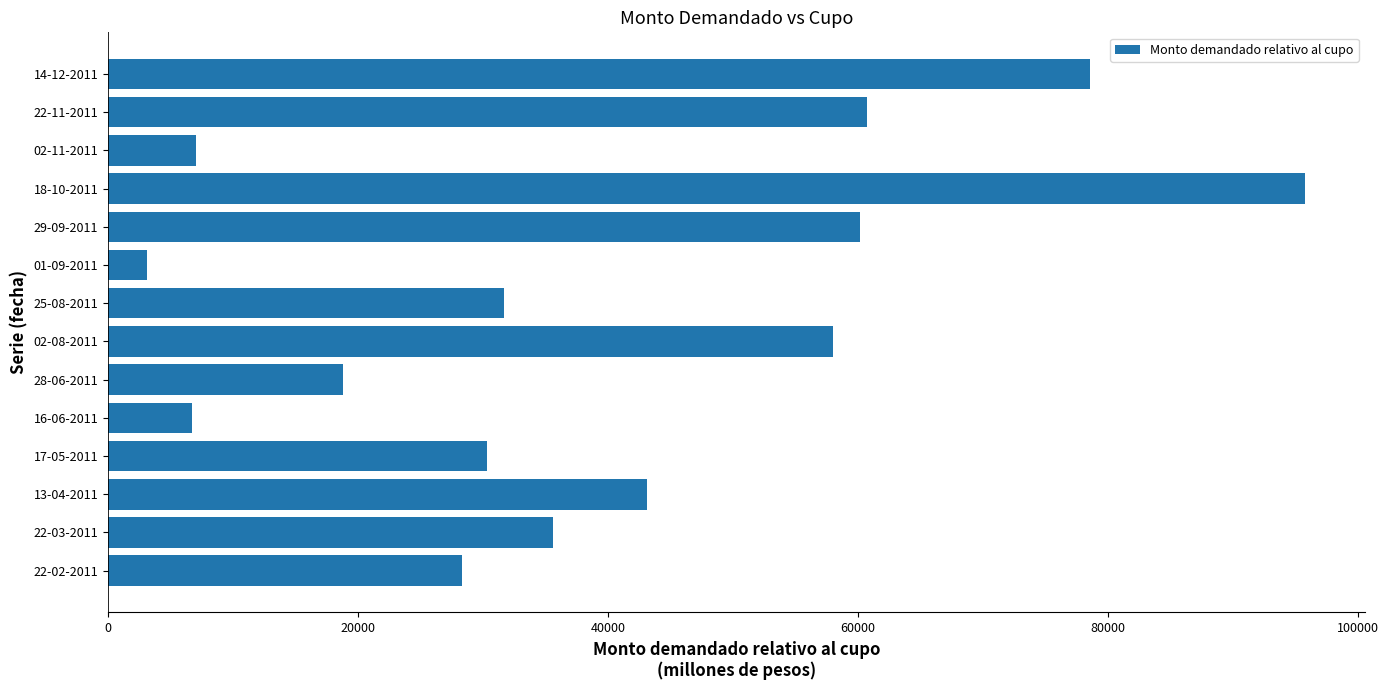

What is the change in value from 13-04-2011 to 29-09-2011?

+17040